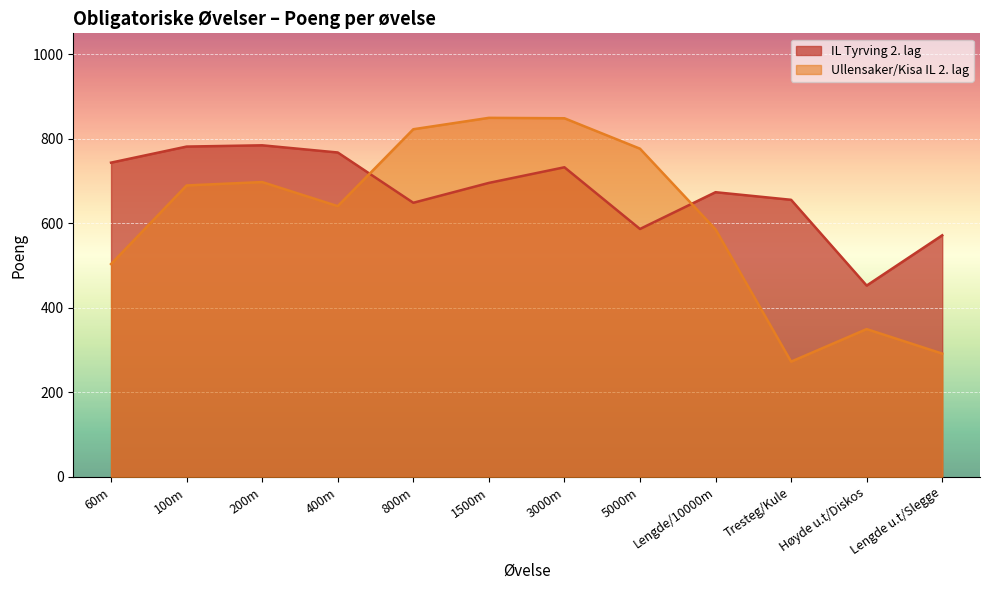

Where is Ullensaker/Kisa IL 2. lag nearest to the value 561?

Lengde/10000m